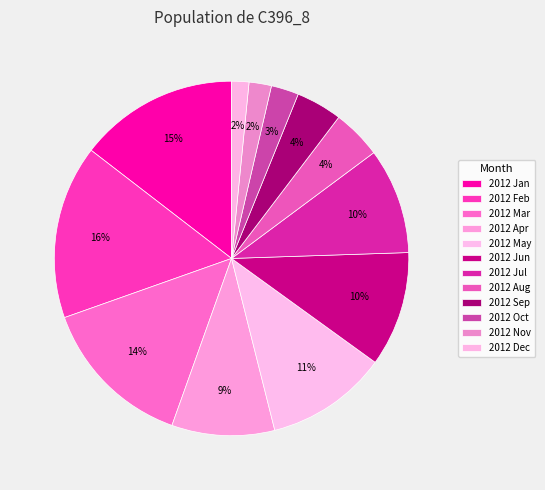

Count the number of slices in the pie.

12